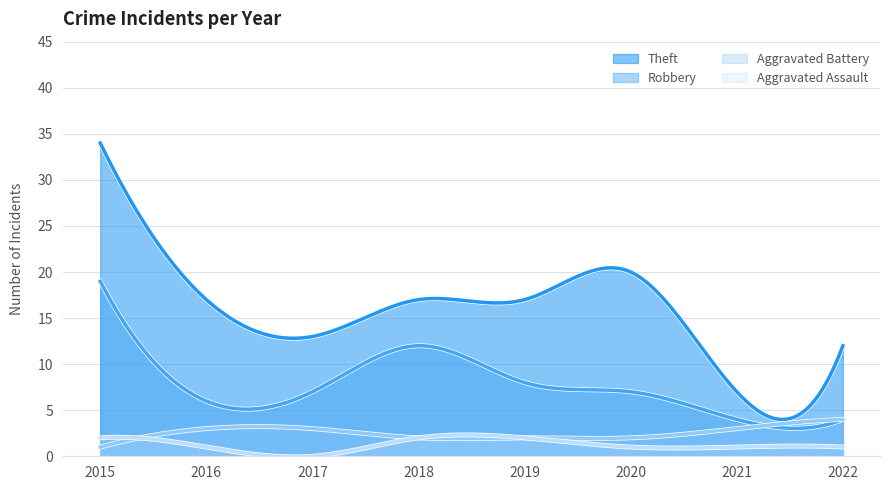

In Theft, how many points are higher than both neighbors (excluding endpoints)?

2